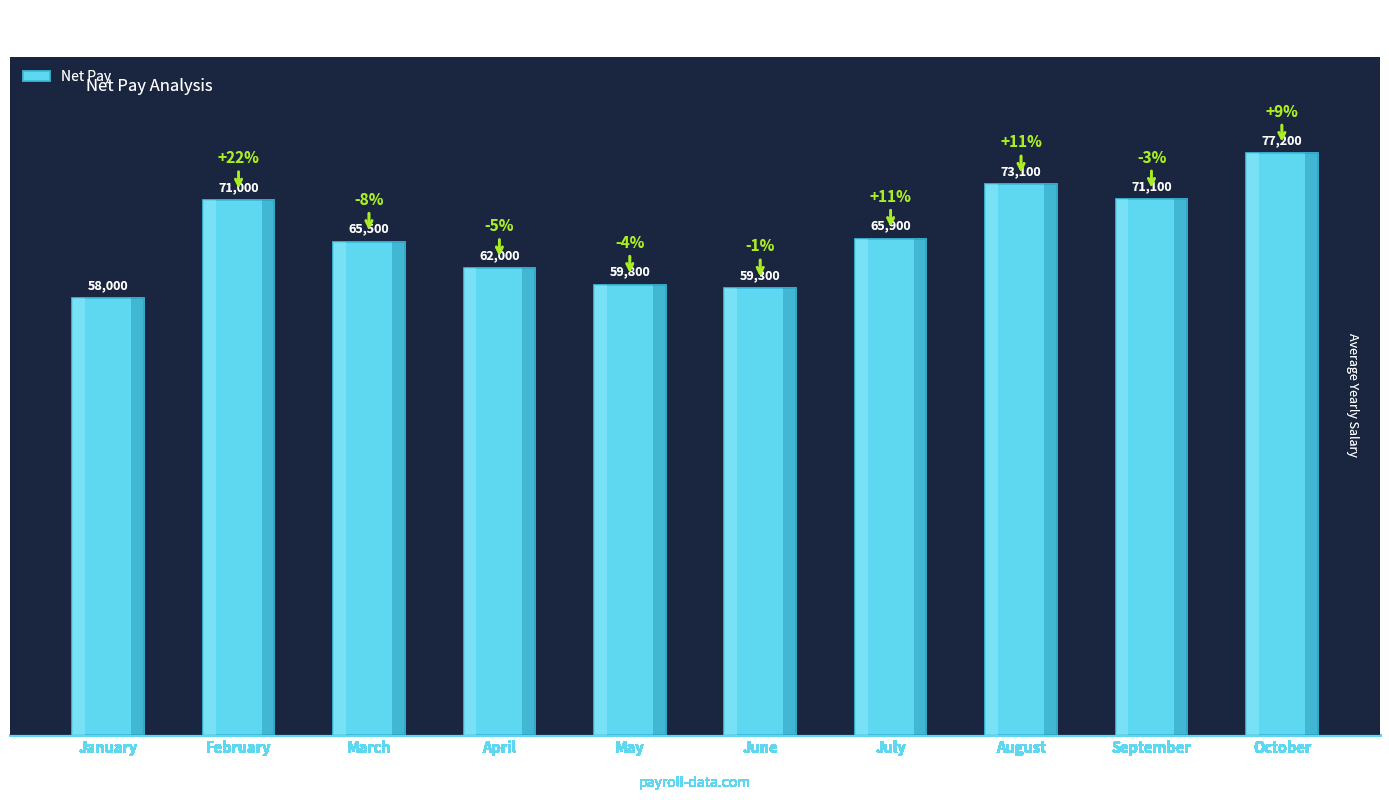

What is the value of the 8th bar from the left?

73100